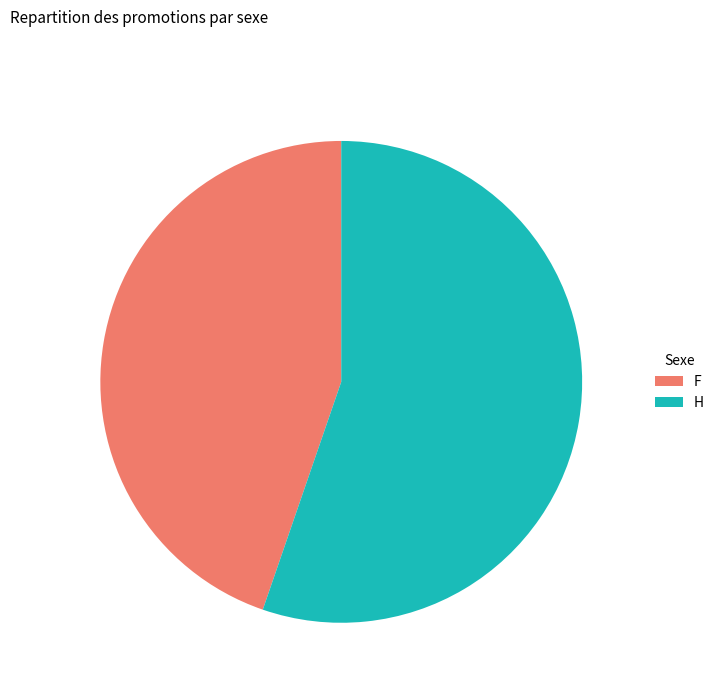

Is there any slice that represents more than half of the pie?

Yes